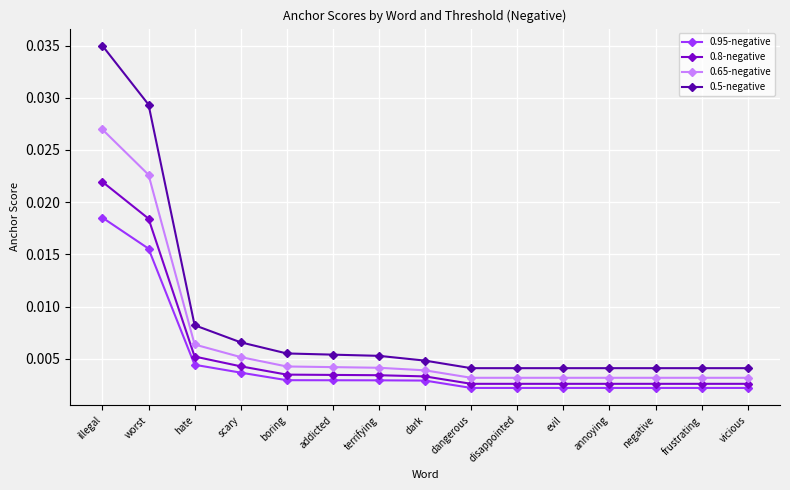

Between terrifying and frustrating, which series saw the biggest shift?

0.5-negative